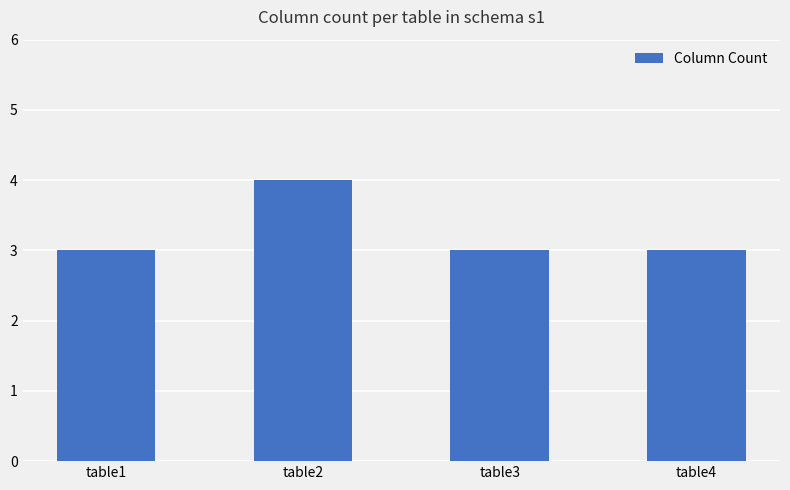

What is the ratio of the value at table3 to the value at table2?

0.8